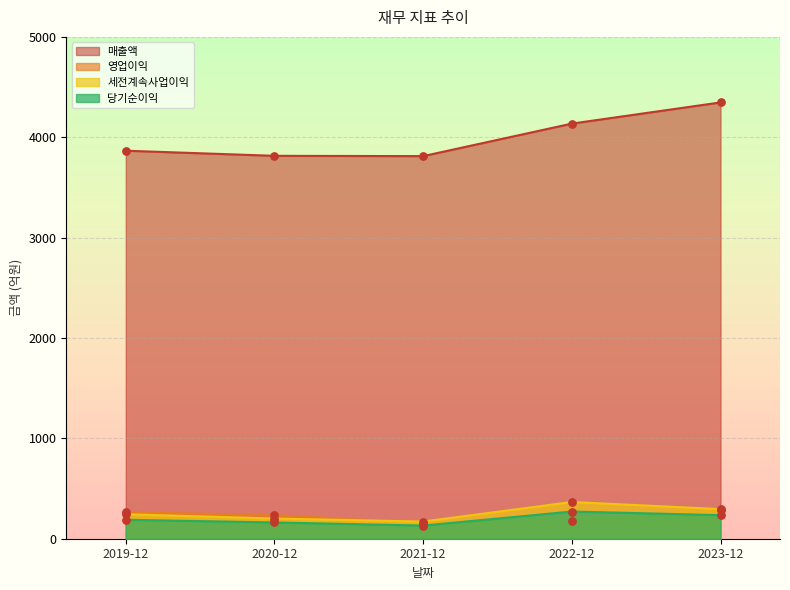

Which series has the largest Y range (max minus min)?

매출액